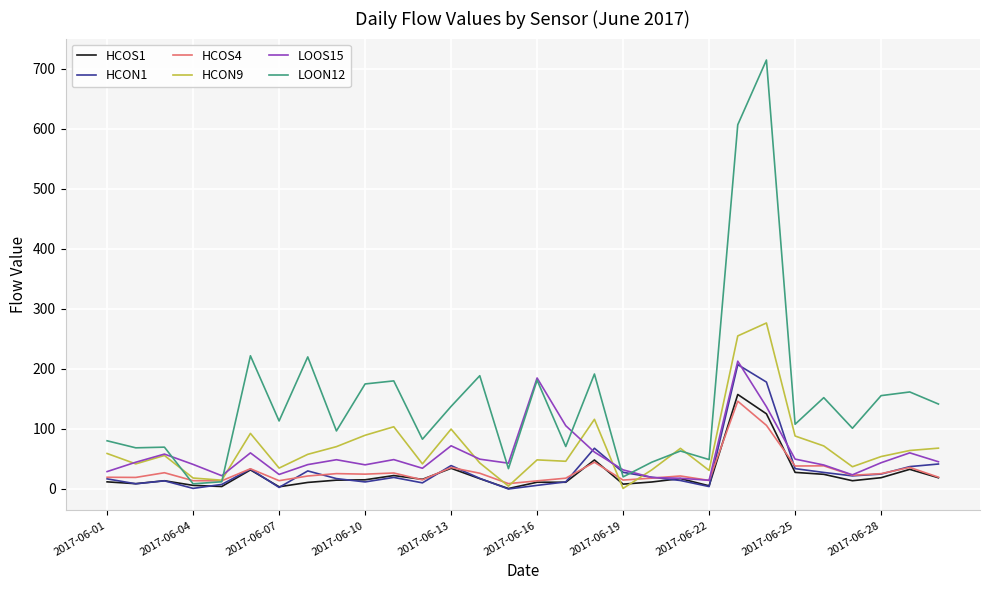

Which series has the widest spread of values?

LOON12